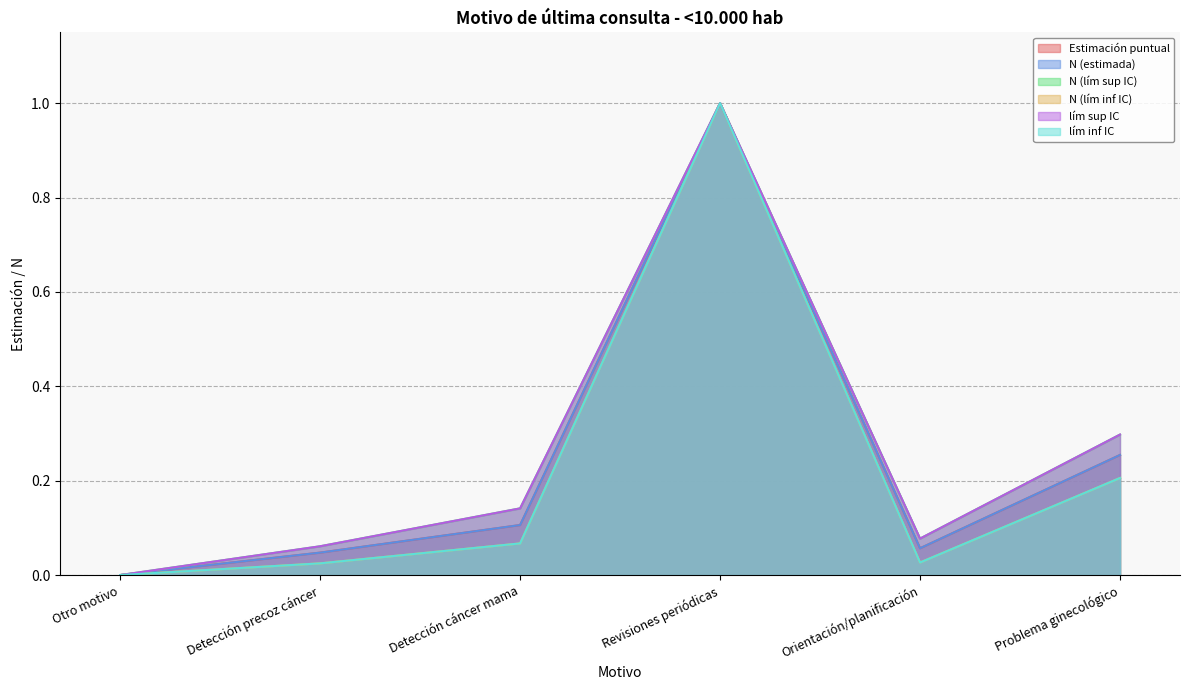

Between Detección precoz cáncer and Detección cáncer mama, which series saw the biggest shift?

lím sup IC